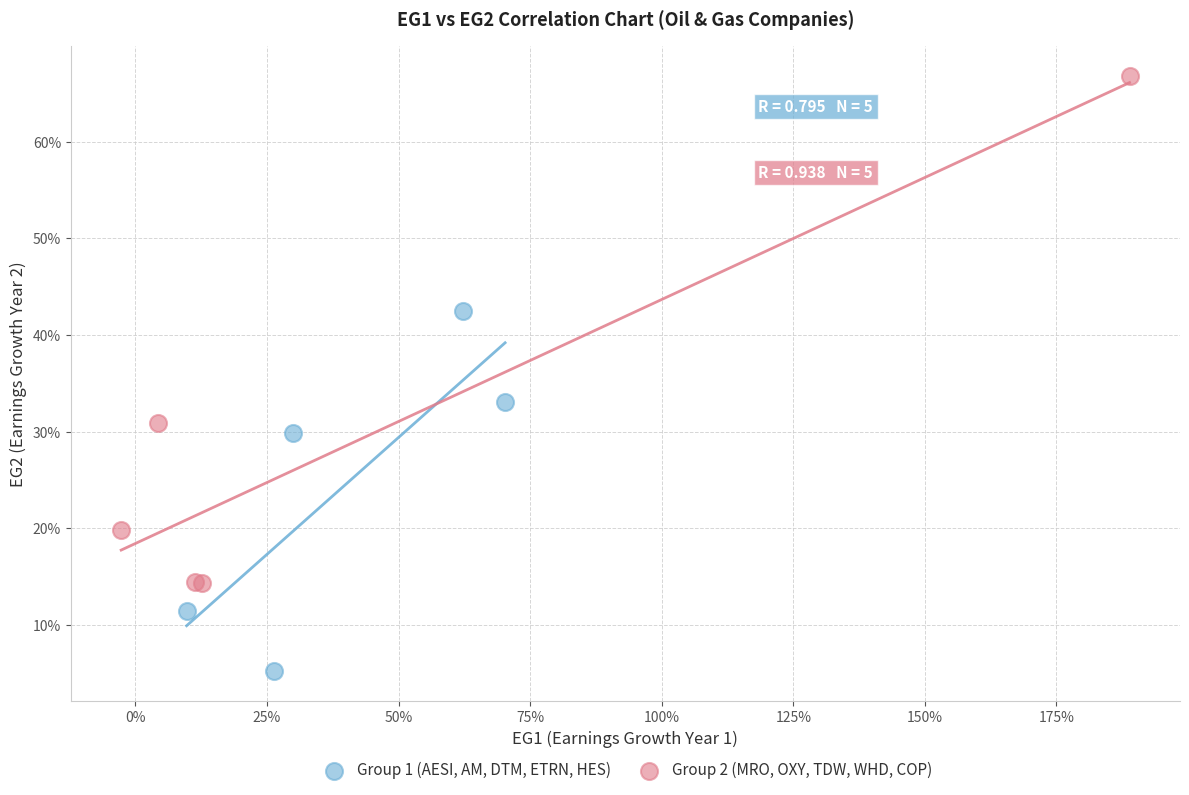

Which series reaches the minimum Y coordinate?

Group 1 (AESI, AM, DTM, ETRN, HES)